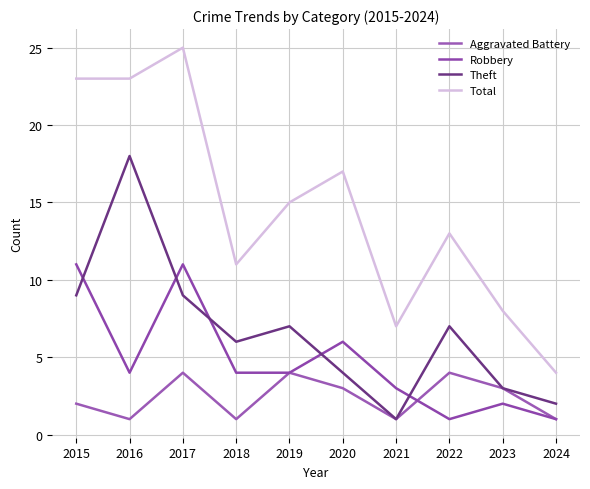

True or false: Aggravated Battery and Robbery cross at least once.

True